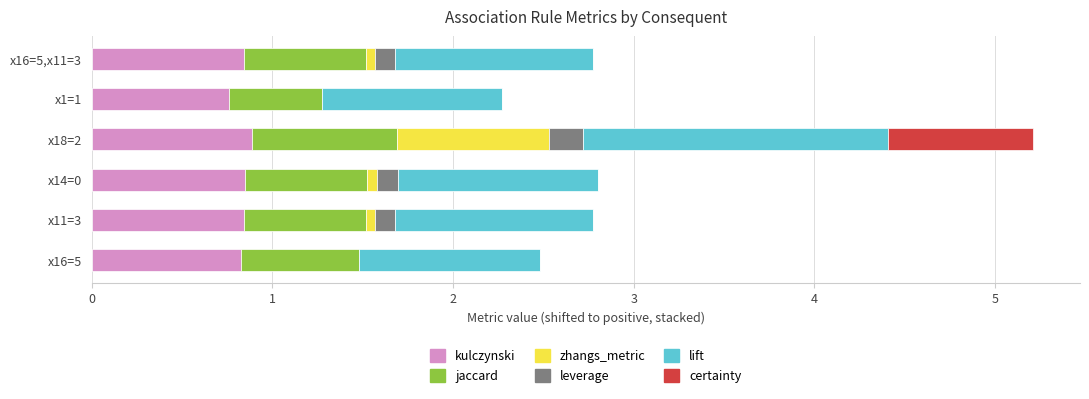

At which category is the sum across all series the highest?

x18=2